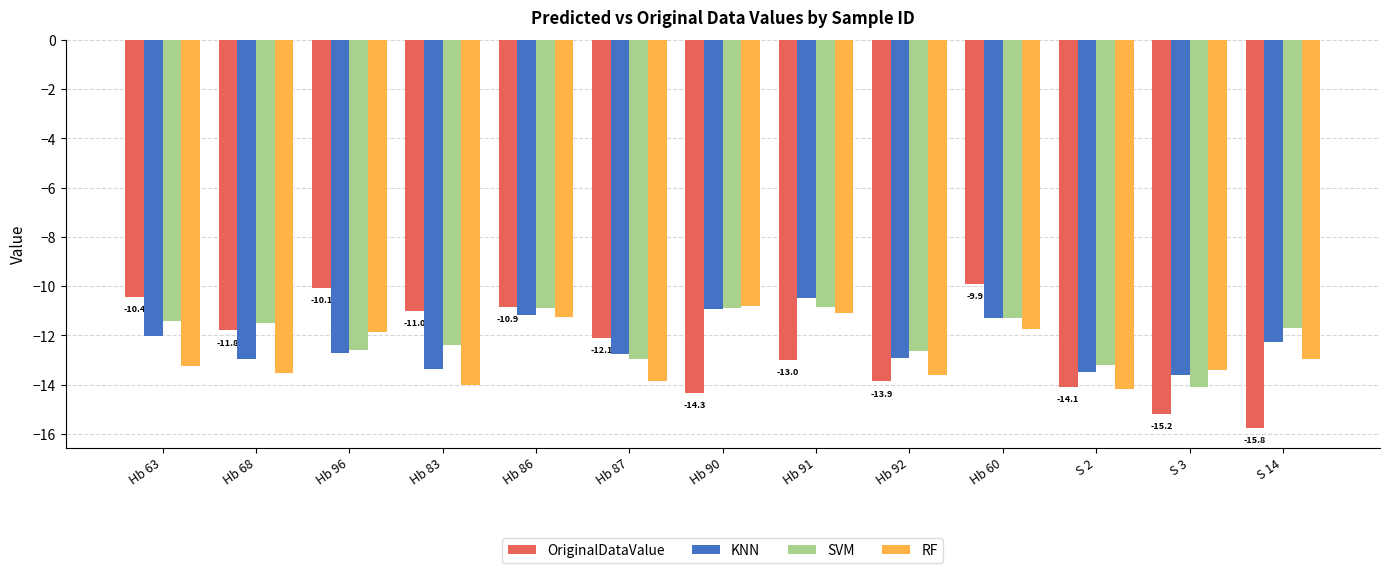

What is the total value across all series at Hb 87?

-51.7